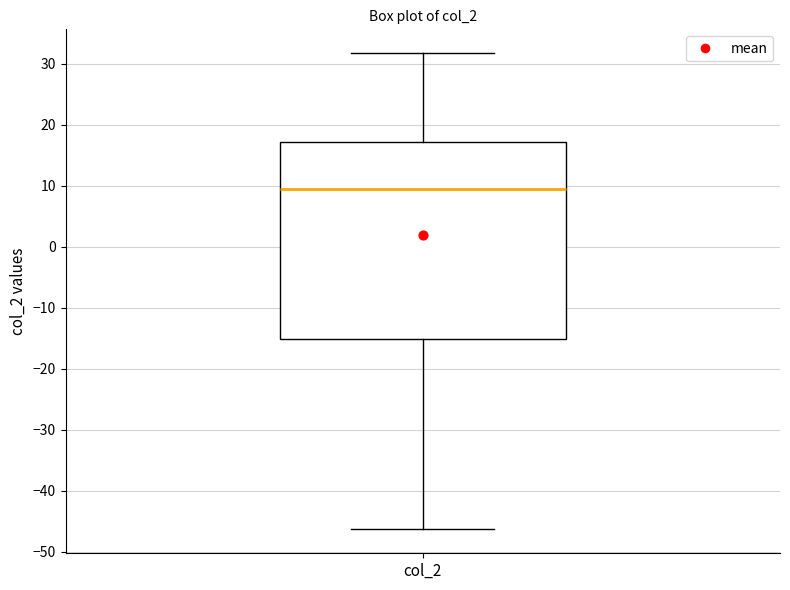

Read this box plot against the y-axis: the position of the median line, the range covered by the box, and the ends of both whiskers. The values are not printed on the chart, so give them approximately, as read against the axis.

median 10, box -15 to 17, whiskers -46 to 32